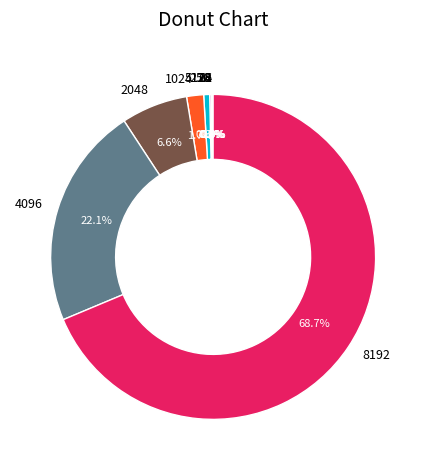

Which slice is the largest?

8192